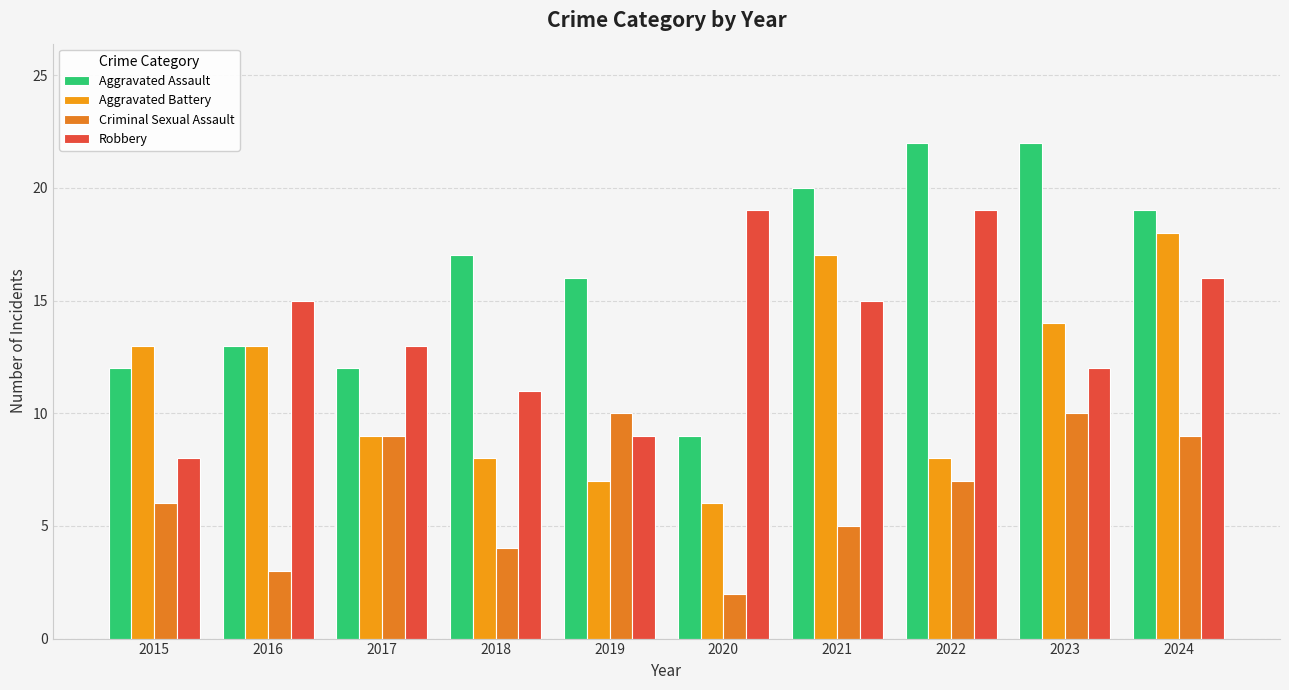

At how many categories does at least one series exceed 21?

2